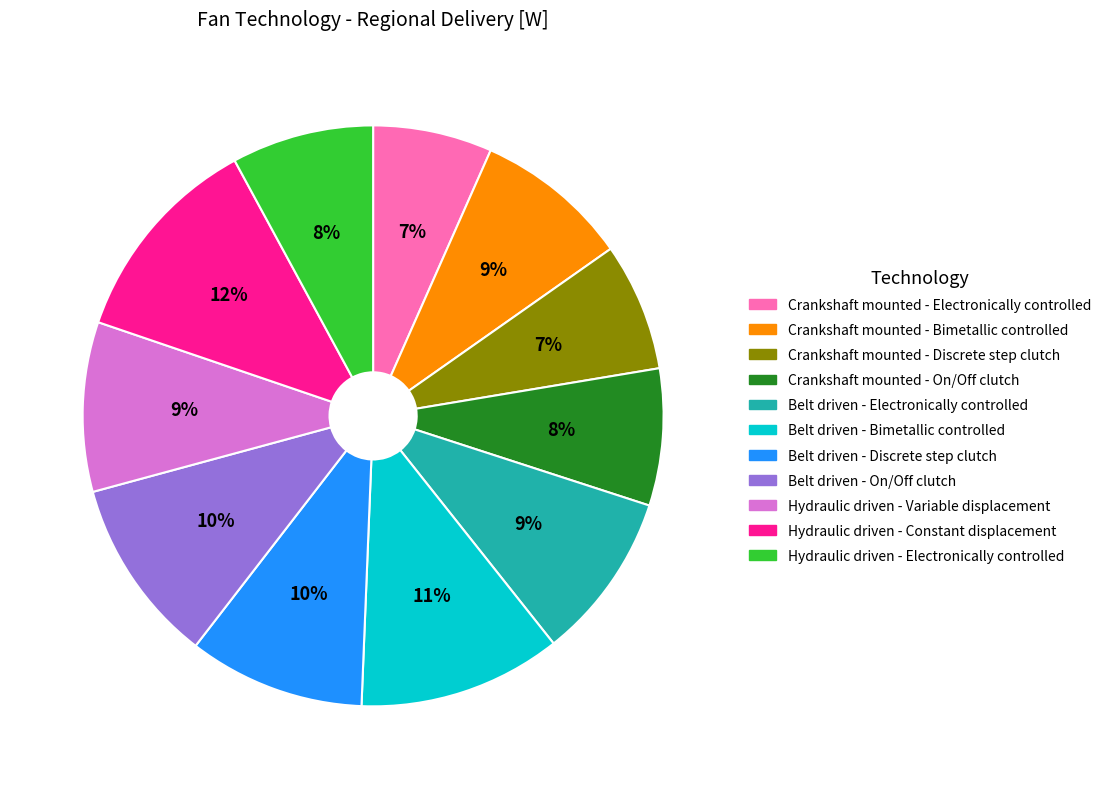

Does Crankshaft mounted - Bimetallic controlled account for over 50% of the chart?

No